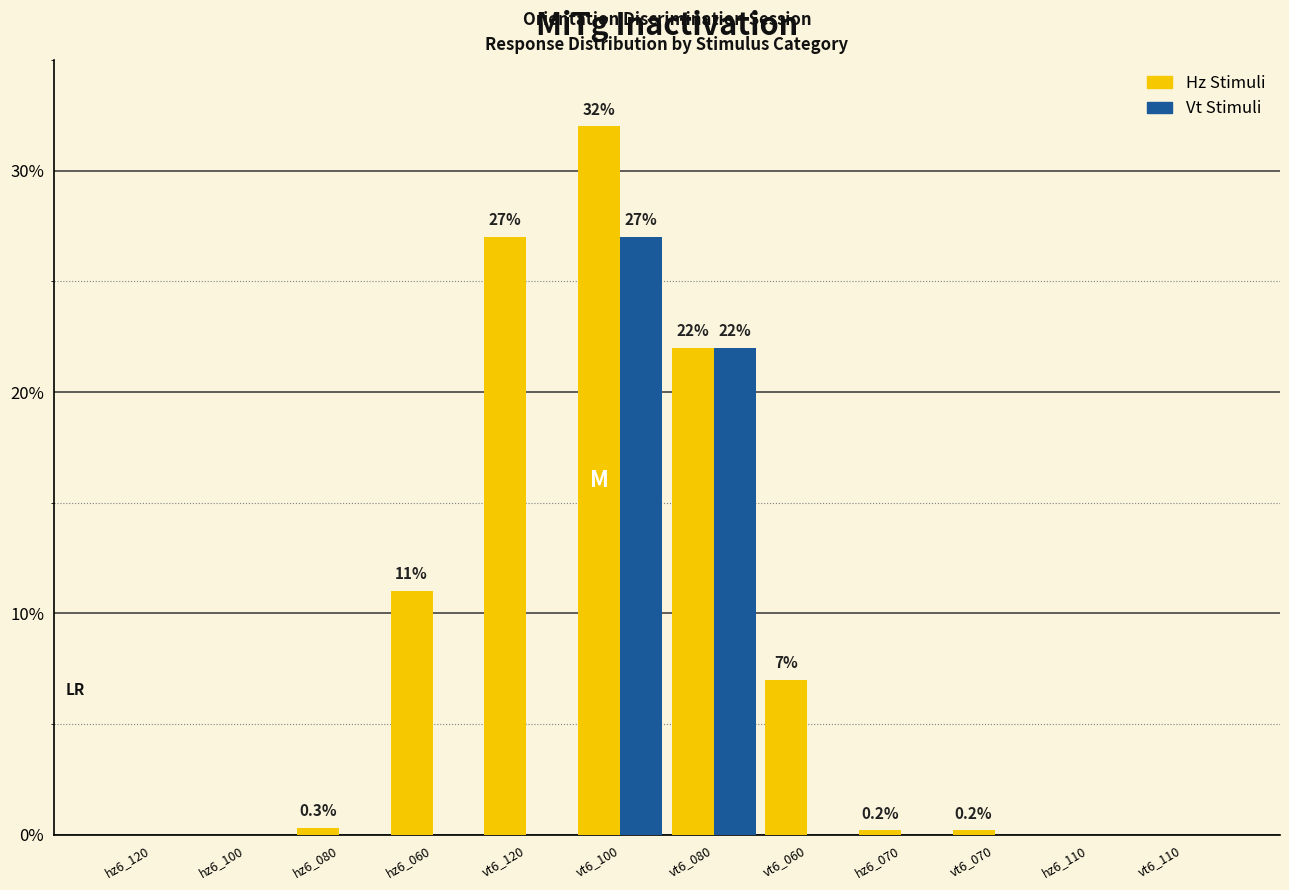

What is the total value across all series at vt6_060?

7.0